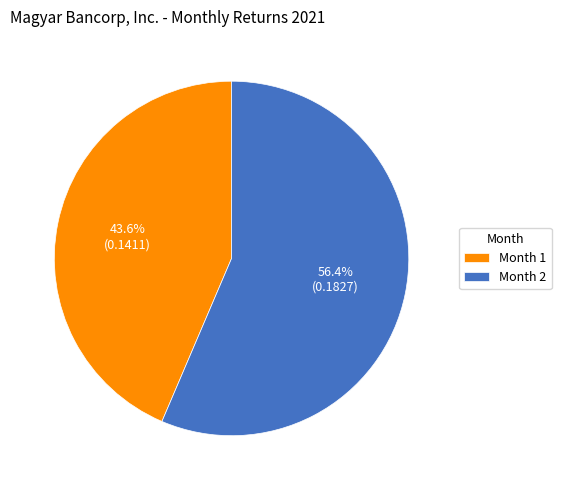

How many slices are in this pie chart?

2